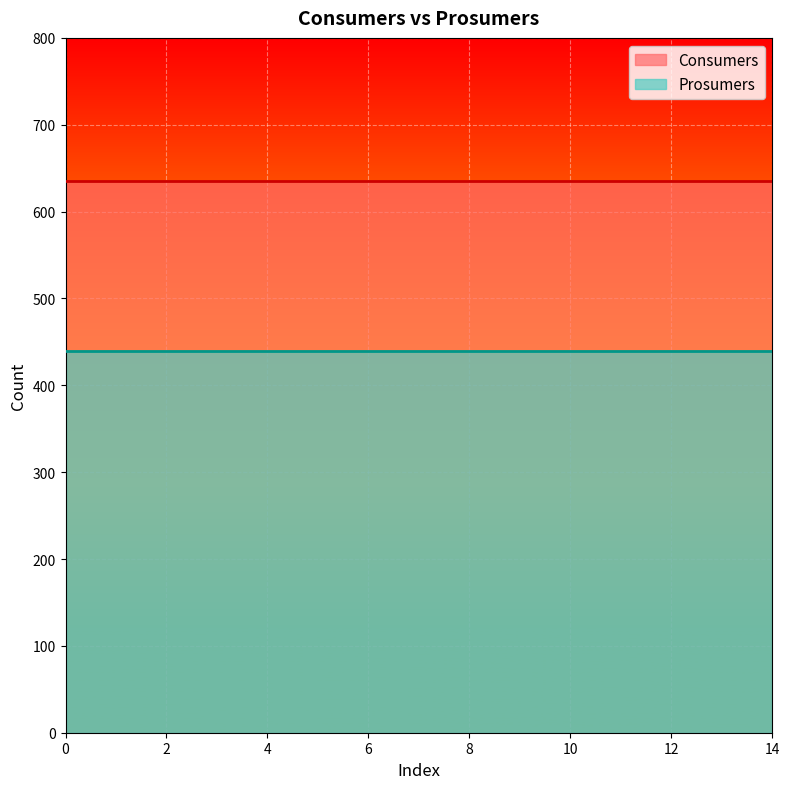

Which series has the widest spread of values?

Consumers